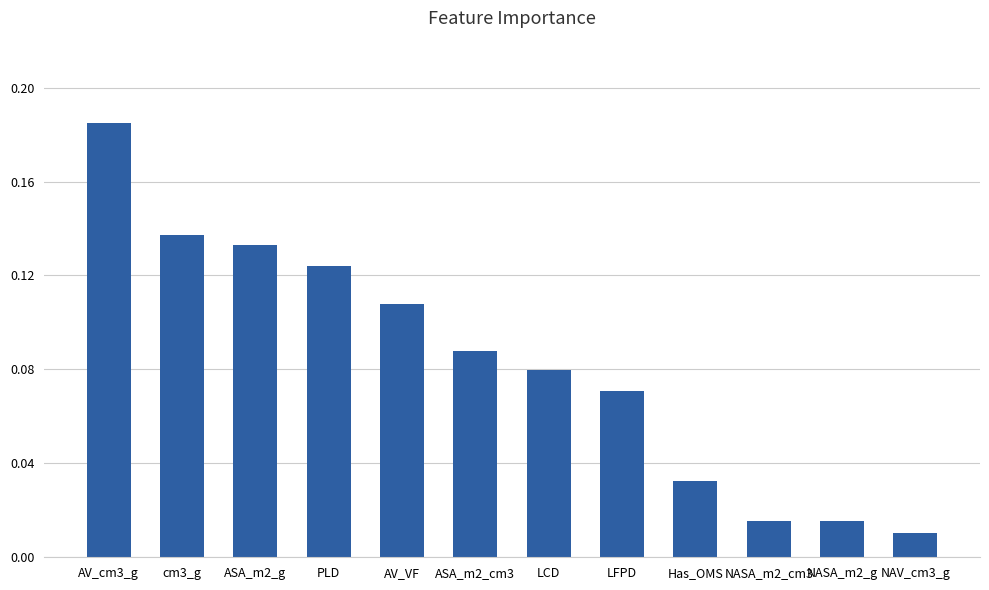

At which category does the chart reach its peak across all series?

AV_cm3_g